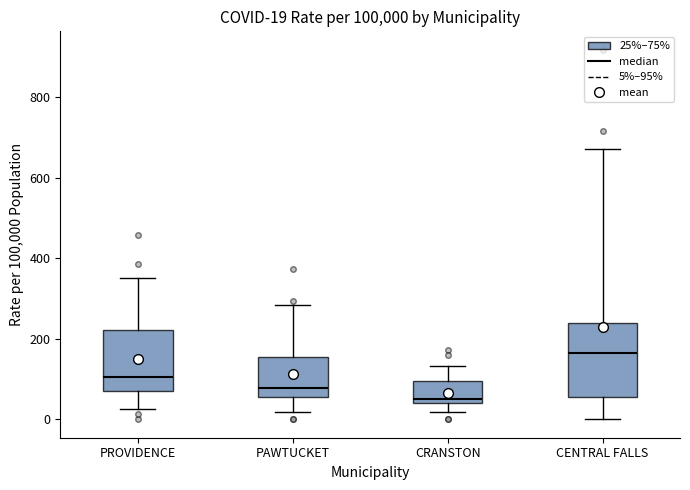

Which box's median line is the lowest?

CRANSTON